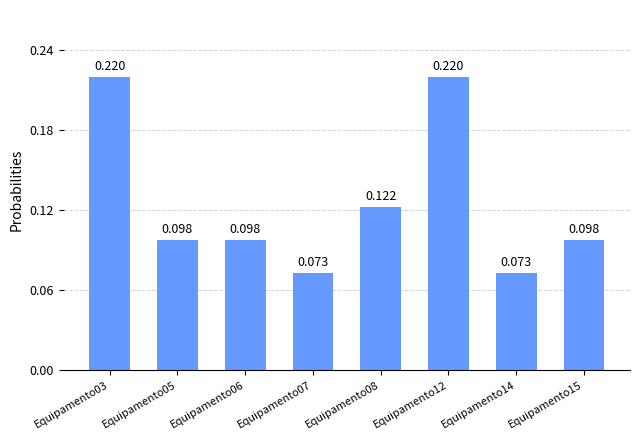

What is the sum of the values at Equipamento12 and Equipamento06?

0.3